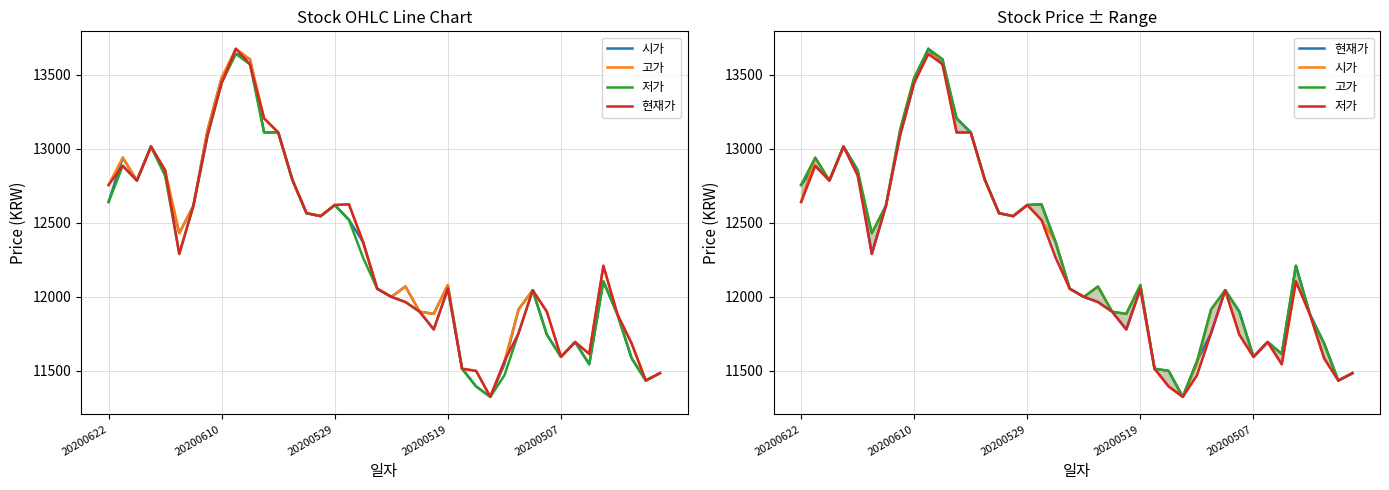

True or false: 시가 and 저가 cross at least once.

False